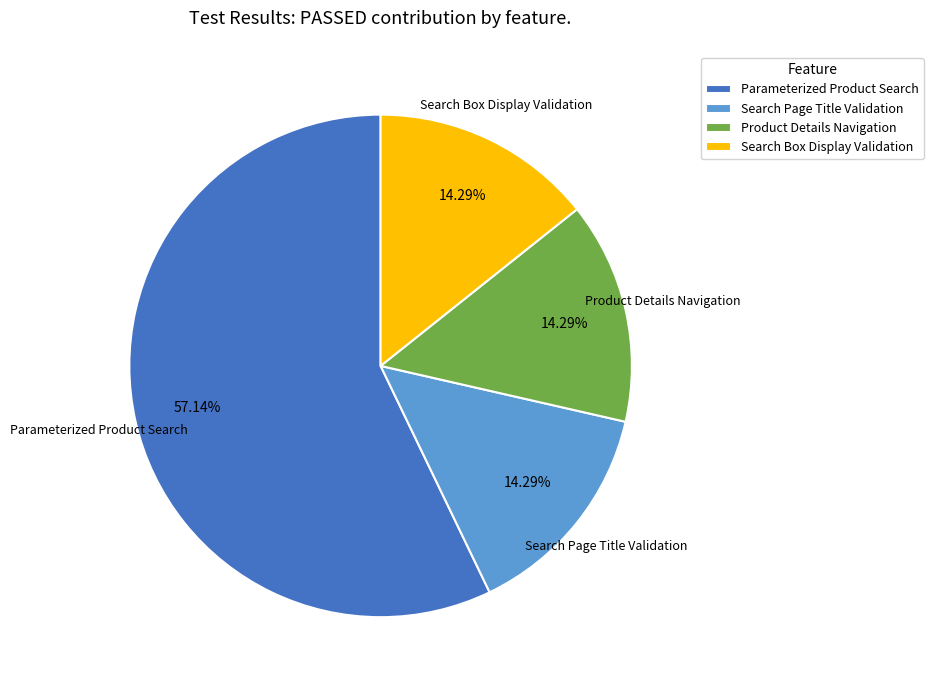

What is the largest slice in the pie chart?

Parameterized Product Search